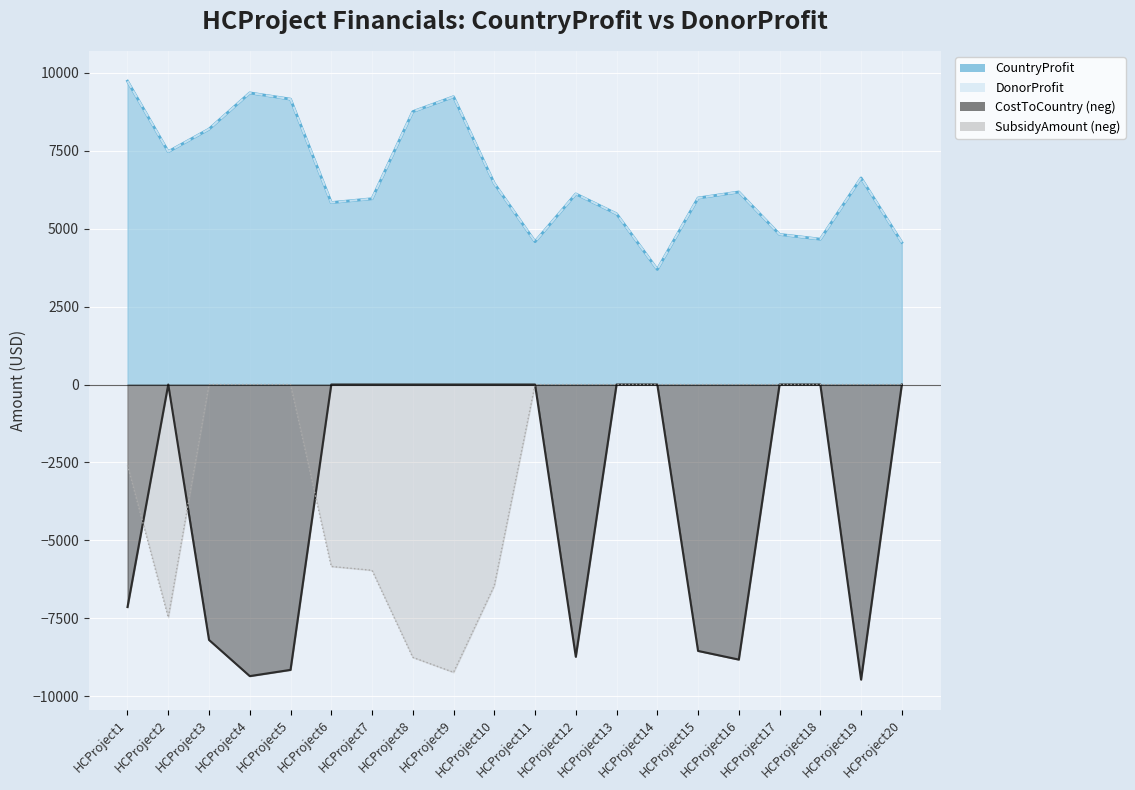

How many values in the DonorProfit series exceed 6176?

9